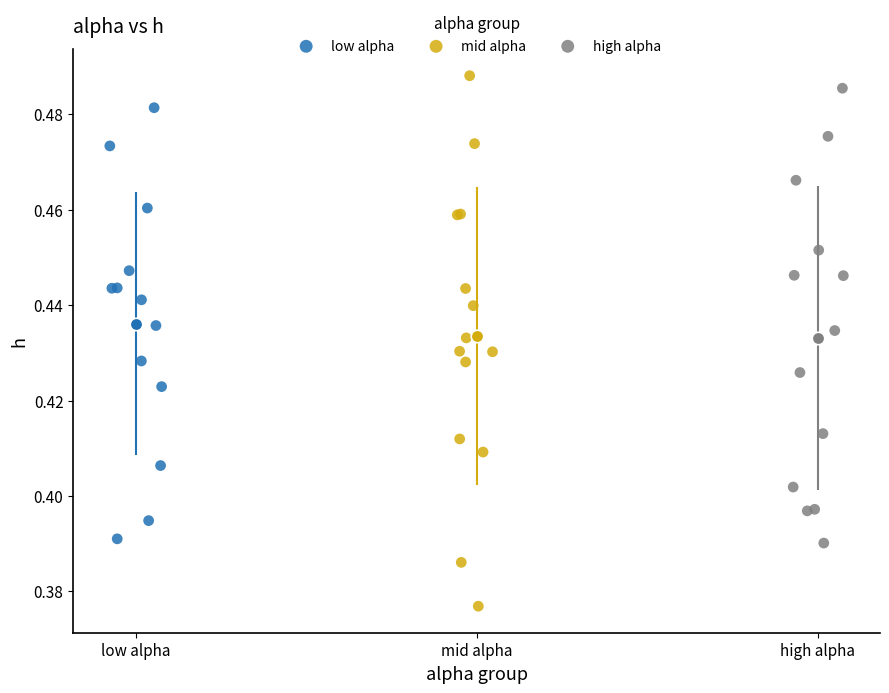

What are all the series names shown in the legend?

low alpha, mid alpha, high alpha